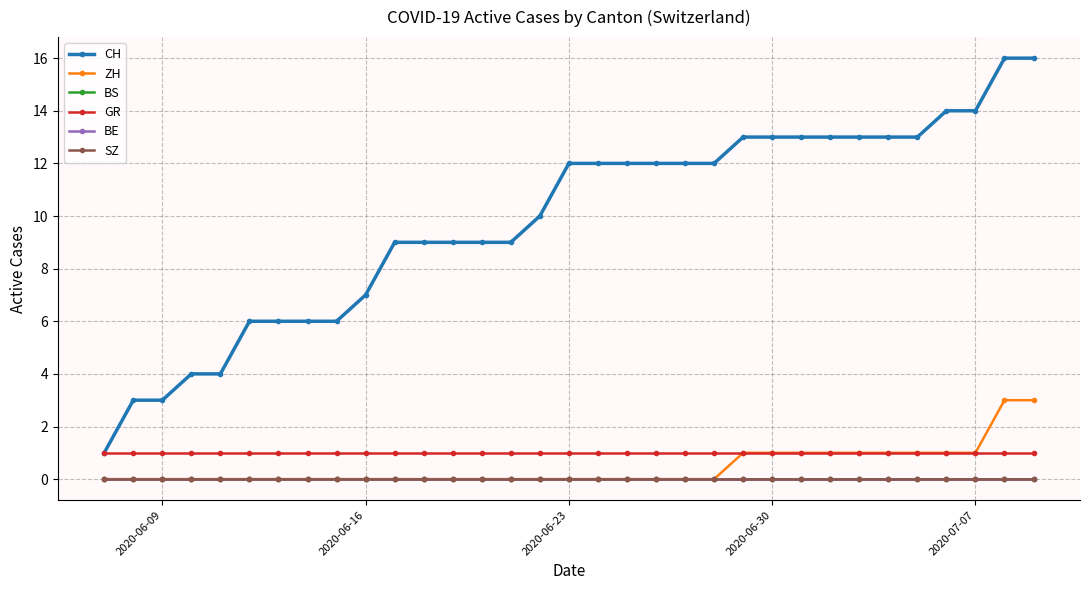

Rank the series by their maximum value, from lowest to highest.

BS, BE, SZ, GR, ZH, CH